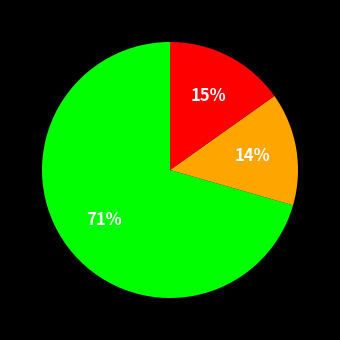

Count the number of slices in the pie.

3